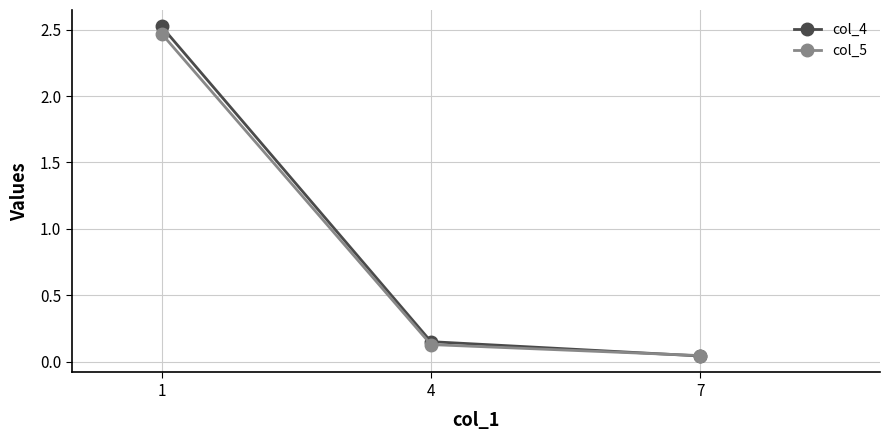

At which label does col_5 reach its minimum?

7